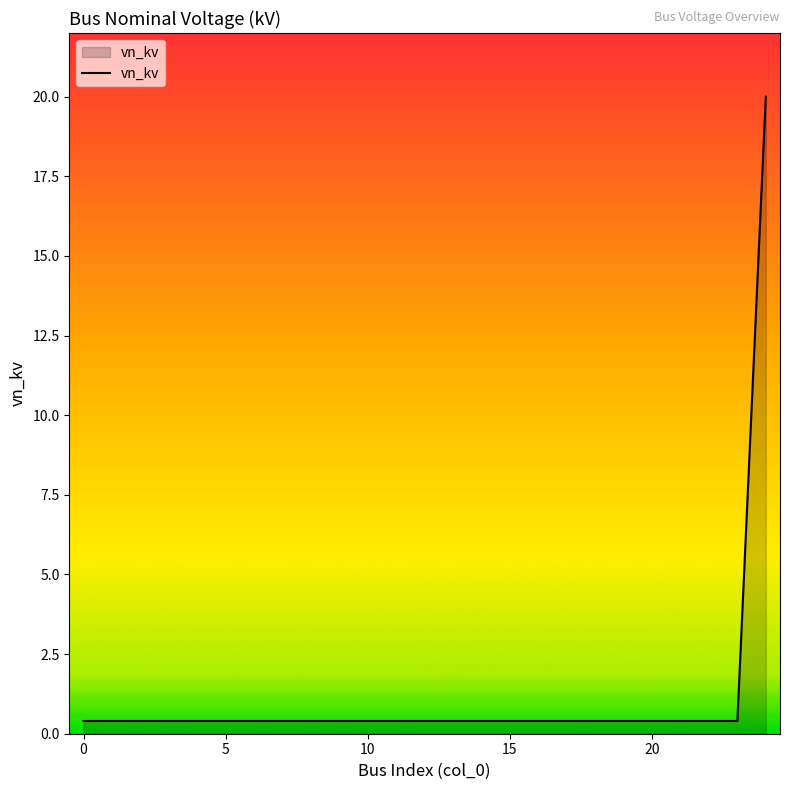

How many lines are shown in the chart?

1